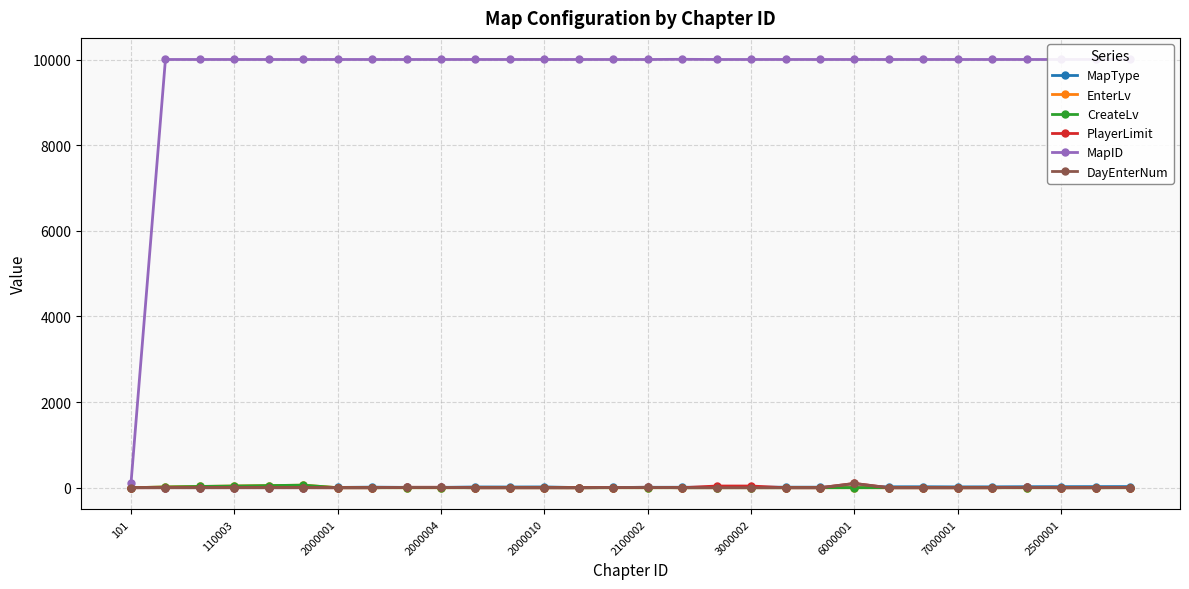

Does the chart have visible grid lines?

Yes